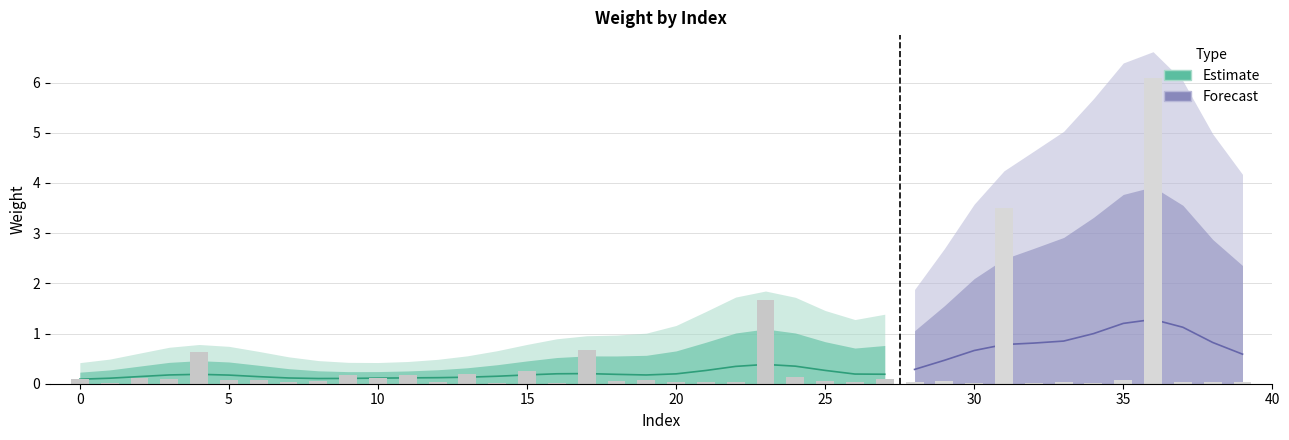

List the labels in order of value, smallest first.

14, 1, 34, 16, 32, 30, 28, 26, 38, 37, 39, 20, 7, 22, 21, 12, 33, 29, 25, 8, 18, 19, 6, 5, 35, 3, 0, 27, 10, 2, 24, 9, 11, 13, 15, 4, 17, 23, 31, 36